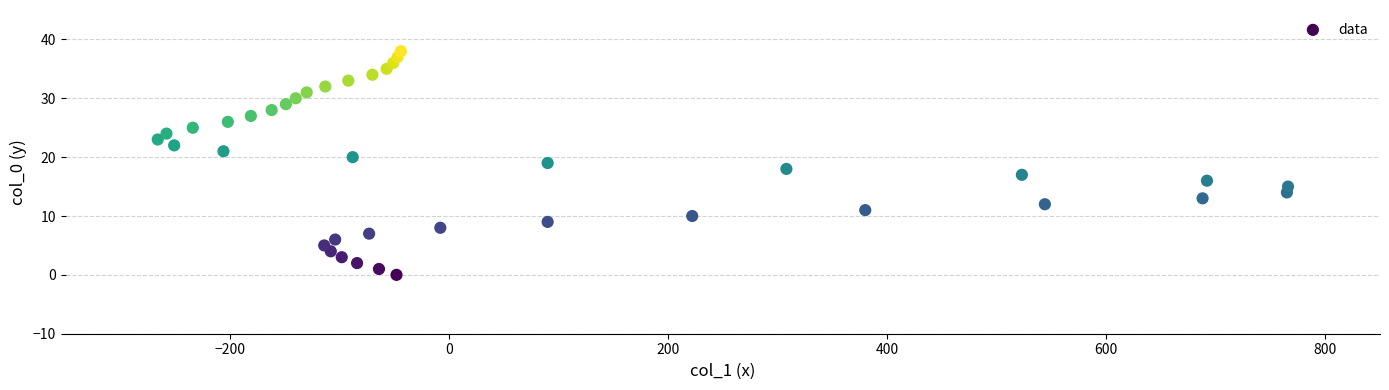

What is the range of Y values (max minus min)?

38